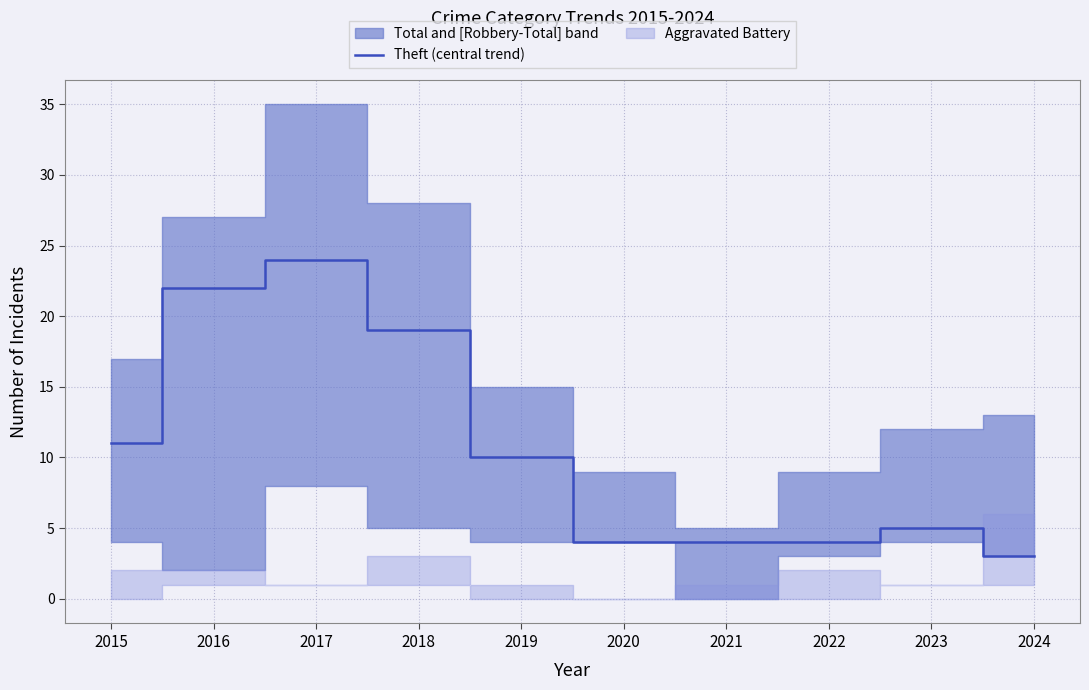

What is the sum of all values?

106